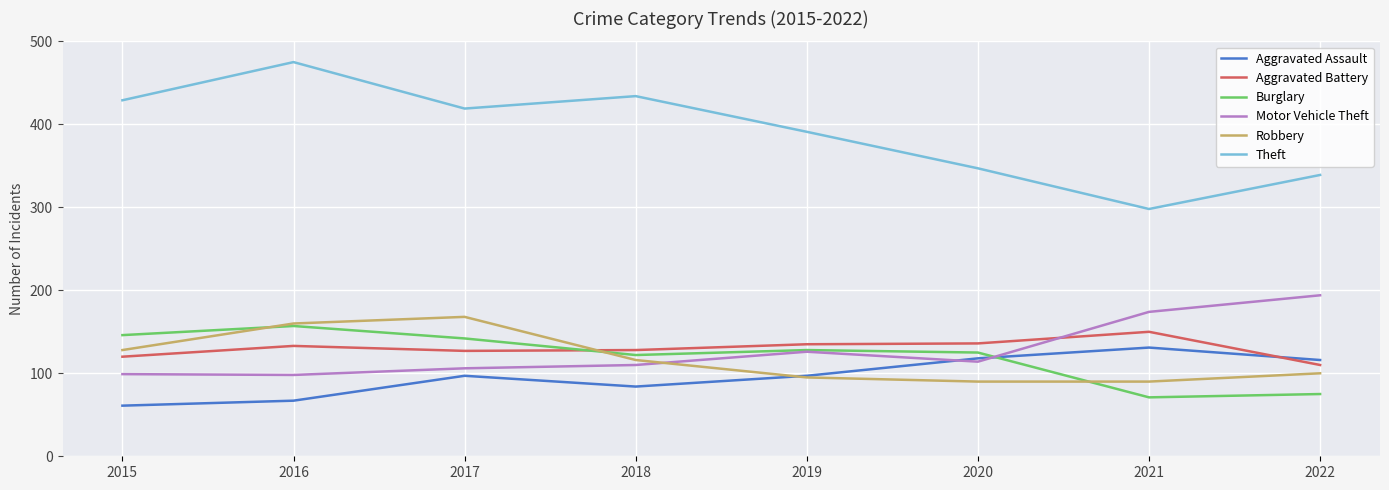

What are all the series names shown in the legend?

Aggravated Assault, Aggravated Battery, Burglary, Motor Vehicle Theft, Robbery, Theft